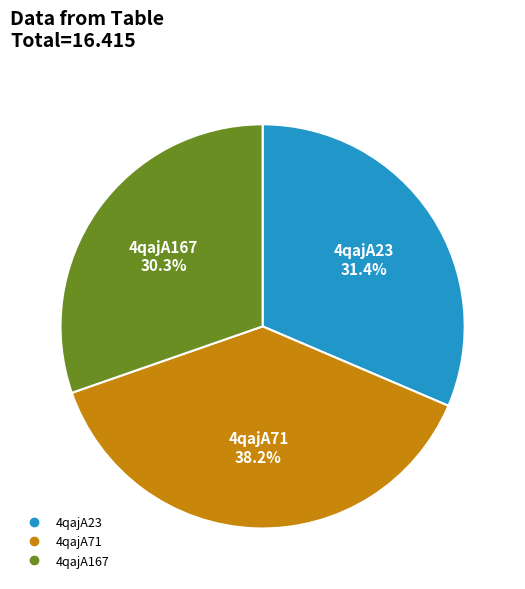

What is the largest slice in the pie chart?

4qajA71